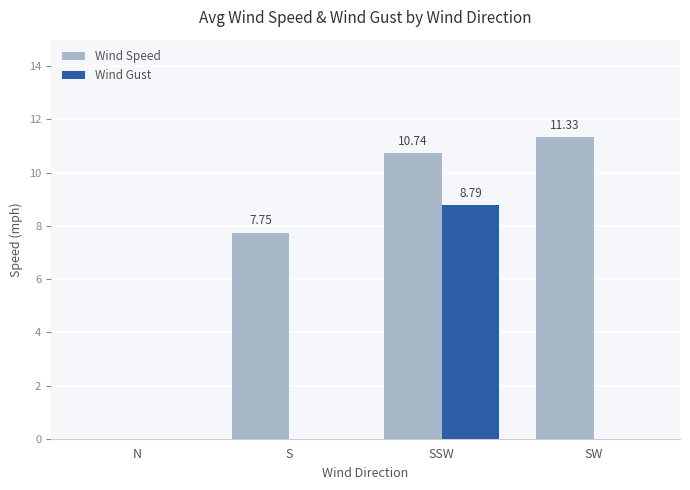

How many data points does each series have?

4